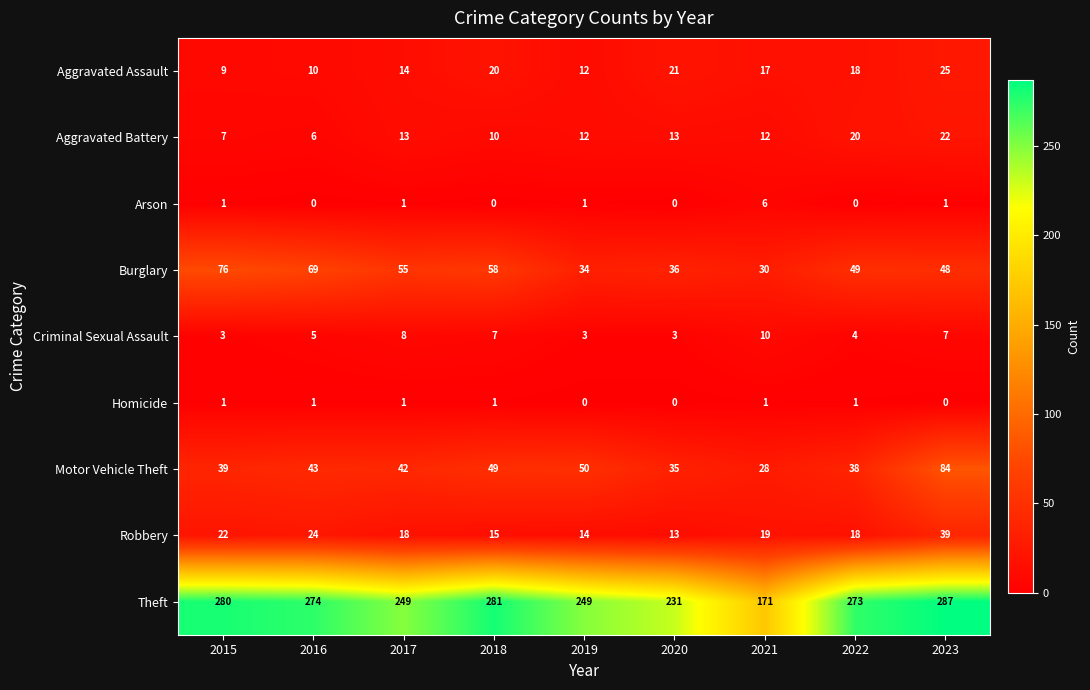

The value of Aggravated Assault at 2020 is 21. True or false?

True